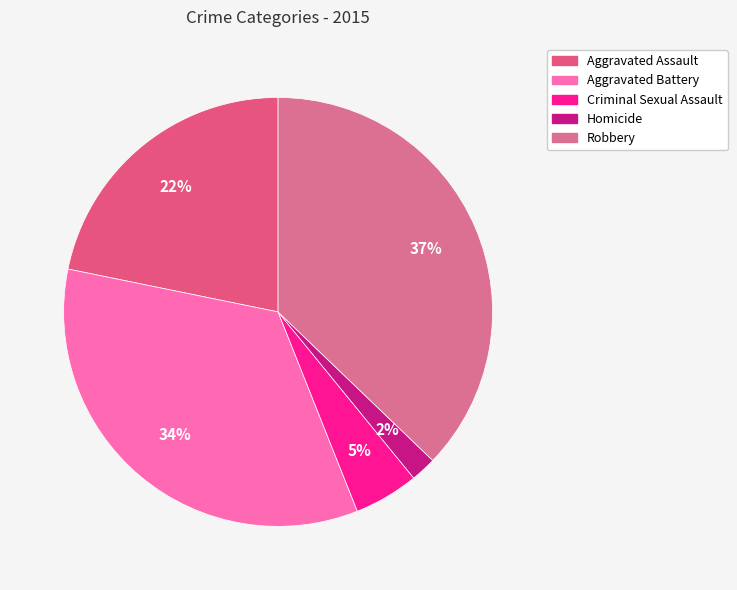

Is it true that Homicide is 2% of the pie?

True